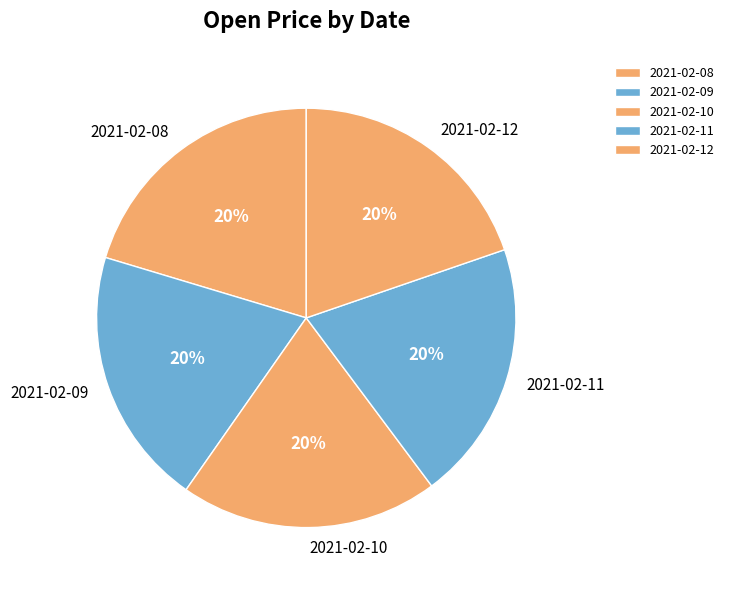

Does any single category account for the majority?

No